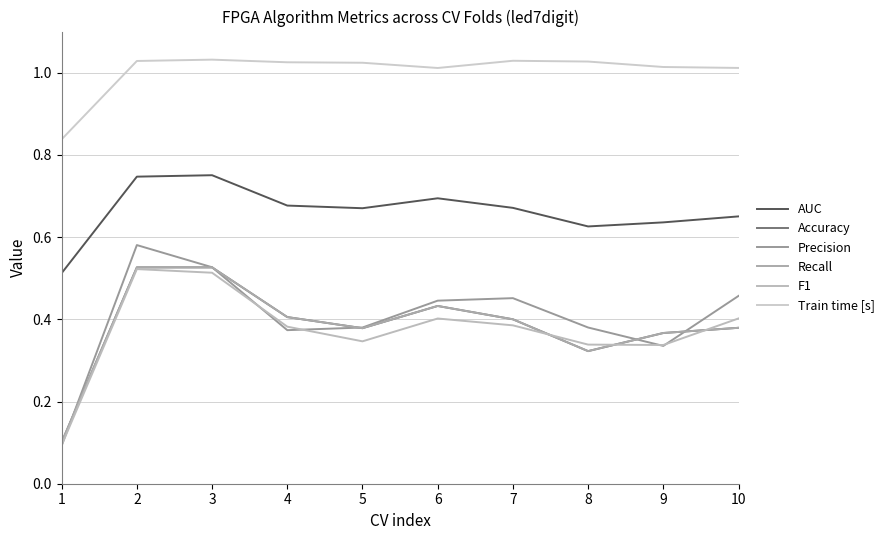

How many lines are shown in the chart?

6